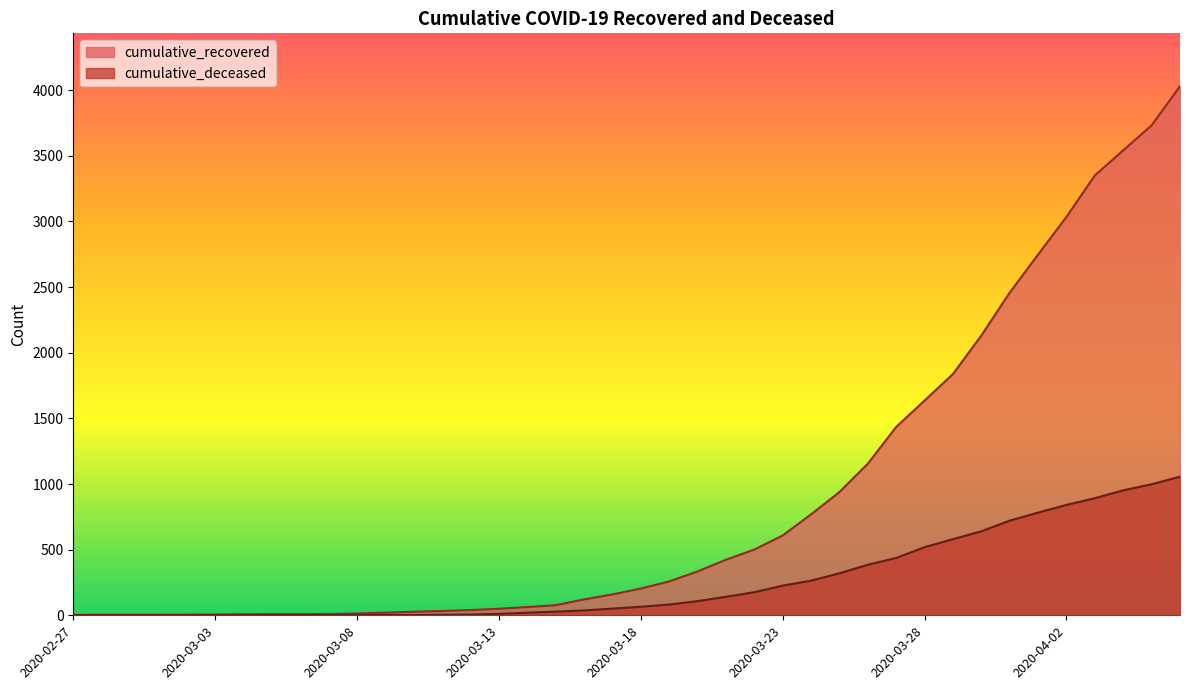

The cumulative_recovered series shows 1733 at 2020-03-26. True or false?

False